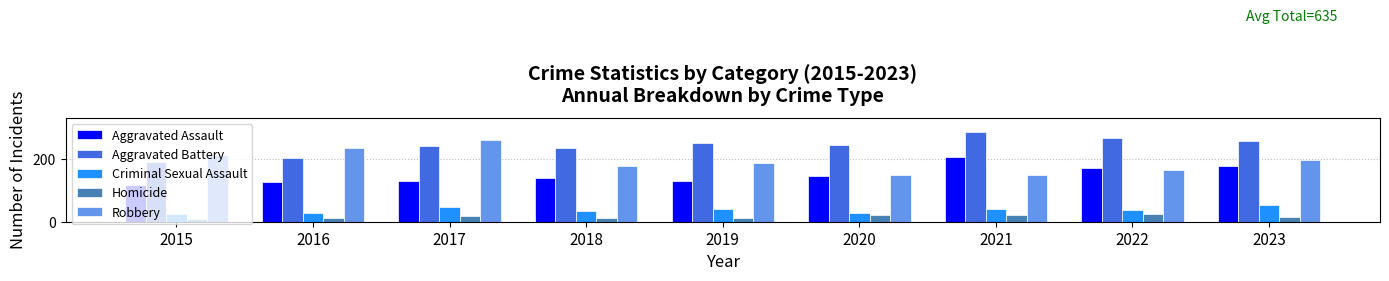

What is the approximate value of Aggravated Assault at 2020?

144